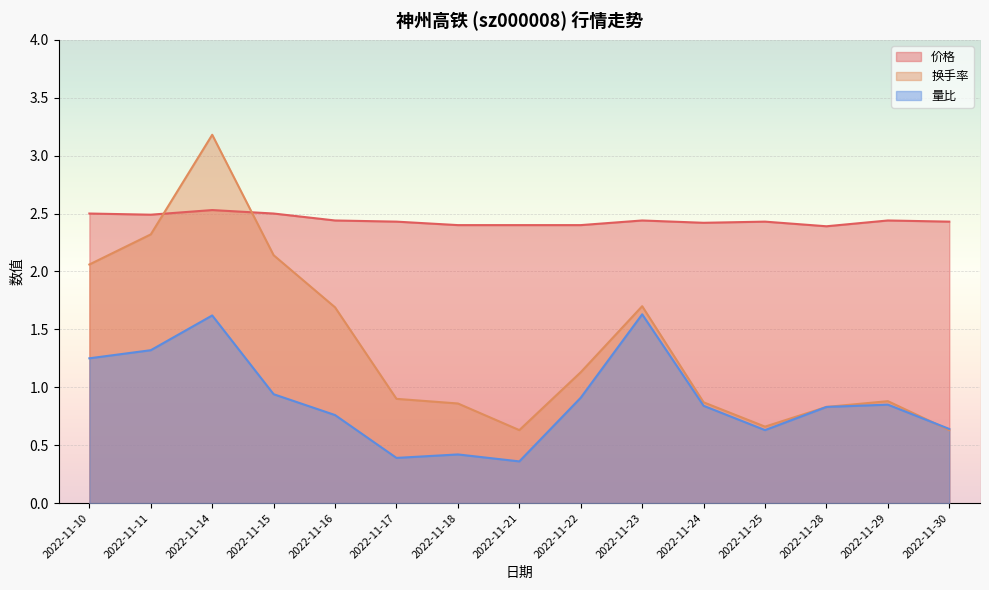

True or false: 价格 and 量比 cross at least once.

False